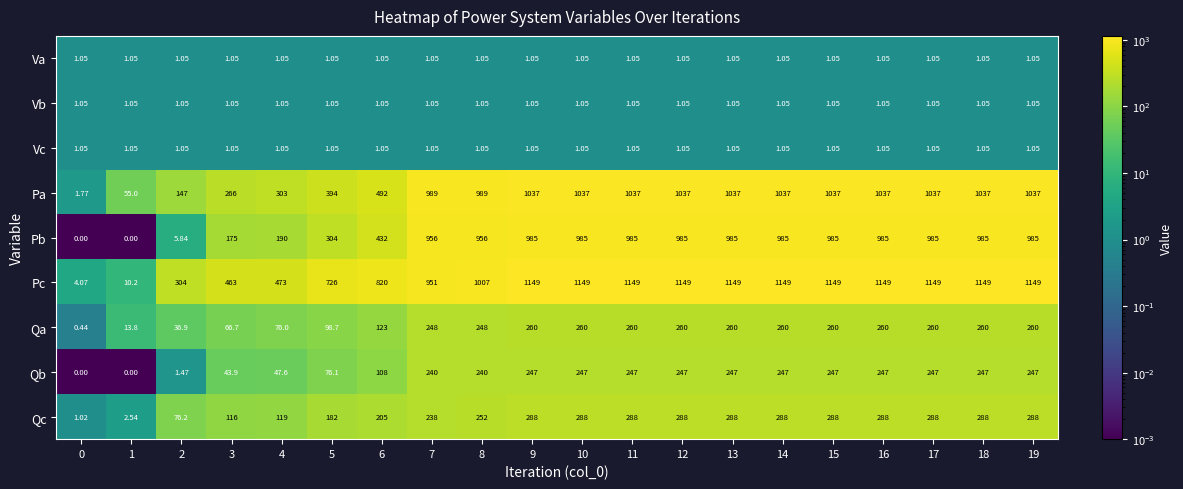

Between 7 and 19, which series saw the biggest shift?

Pc